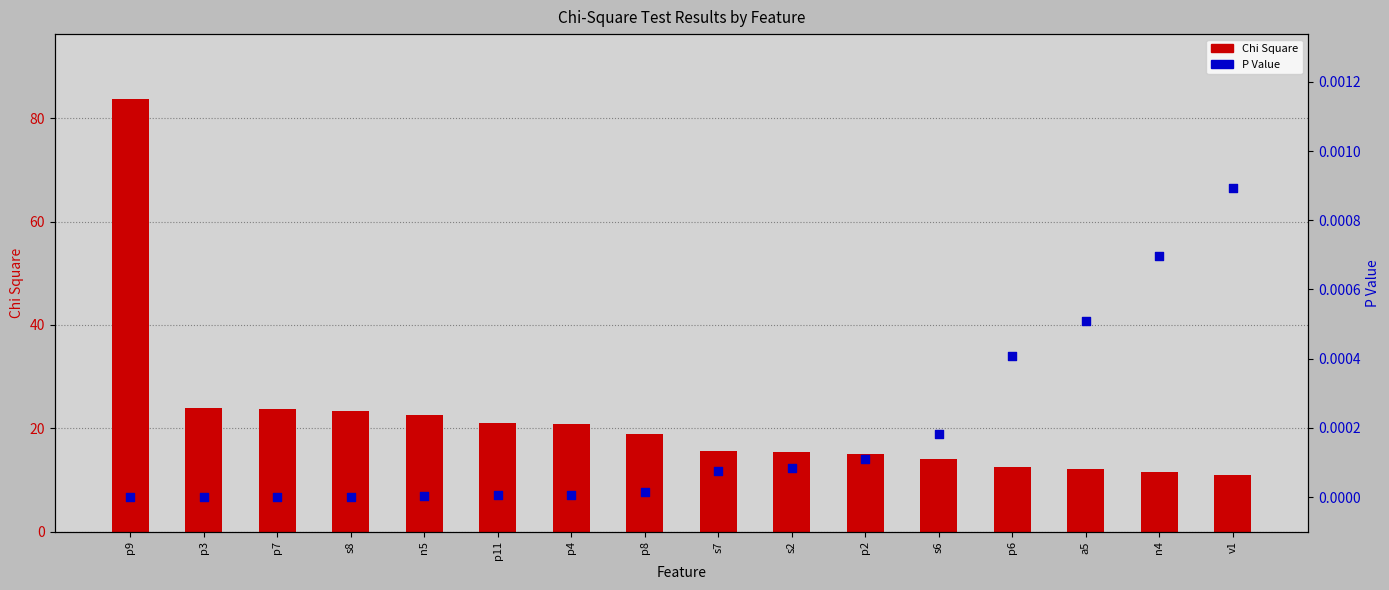

Which series has the largest total across all categories?

Chi Square